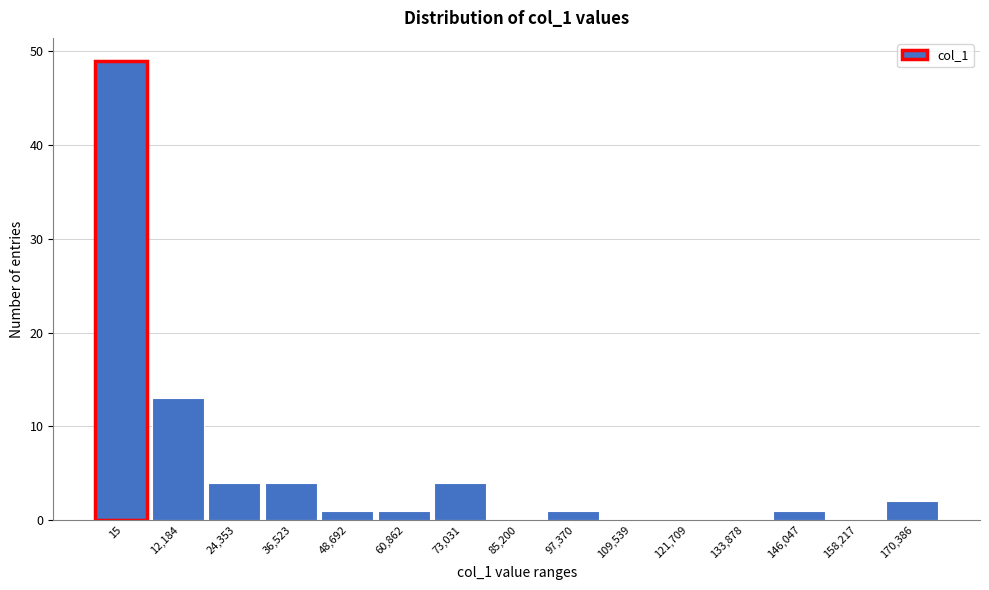

Reading right to left, extract all data points from this chart.

170,386=2	158,217=0	146,047=1	133,878=0	121,709=0	109,539=0	97,370=1	85,200=0	73,031=4	60,862=1	48,692=1	36,523=4	24,353=4	12,184=13	15=49